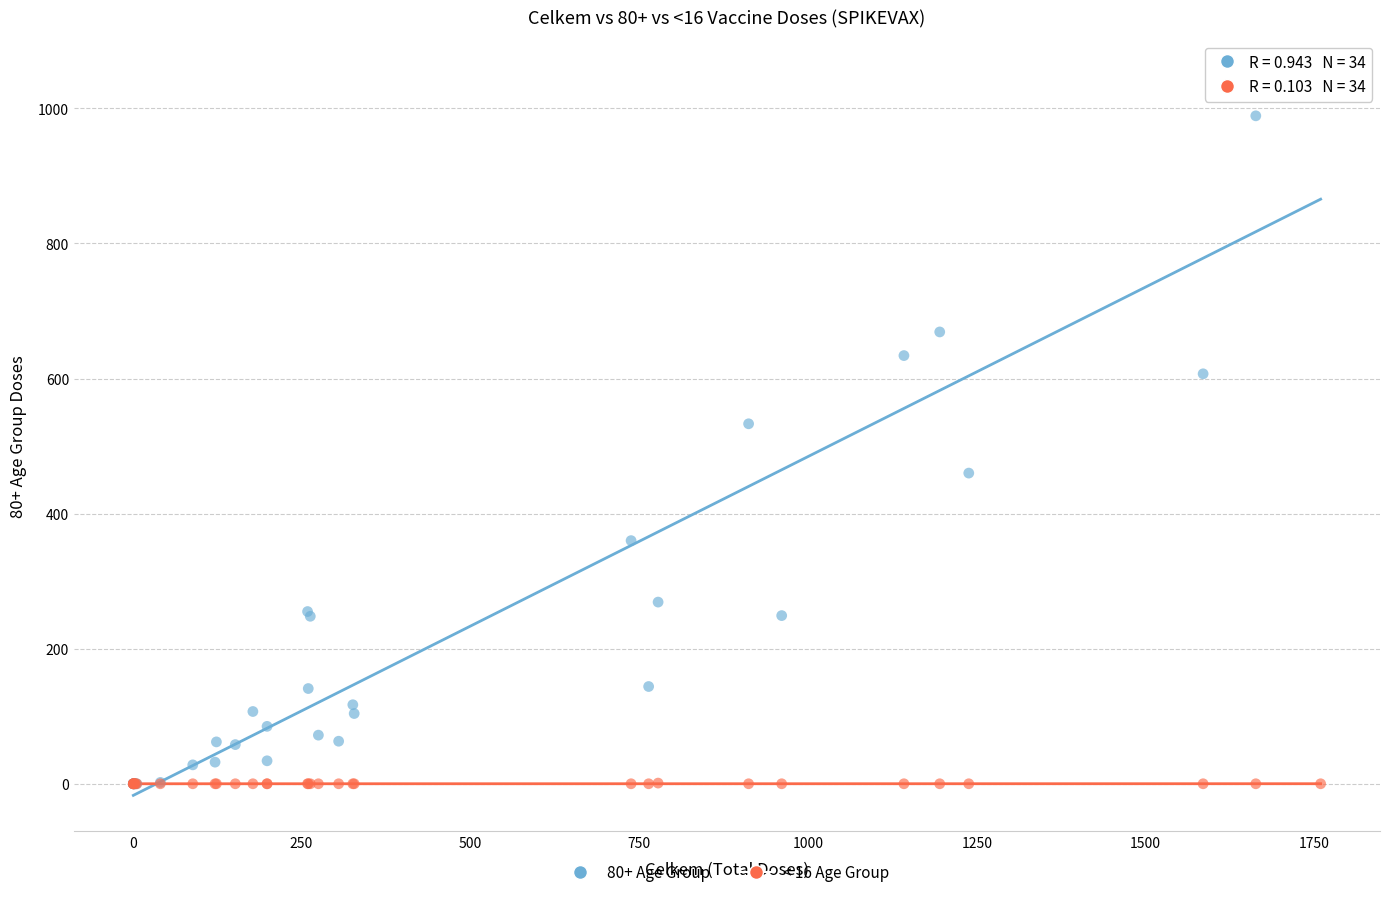

Which series has the widest spread of Y values?

80+ Age Group